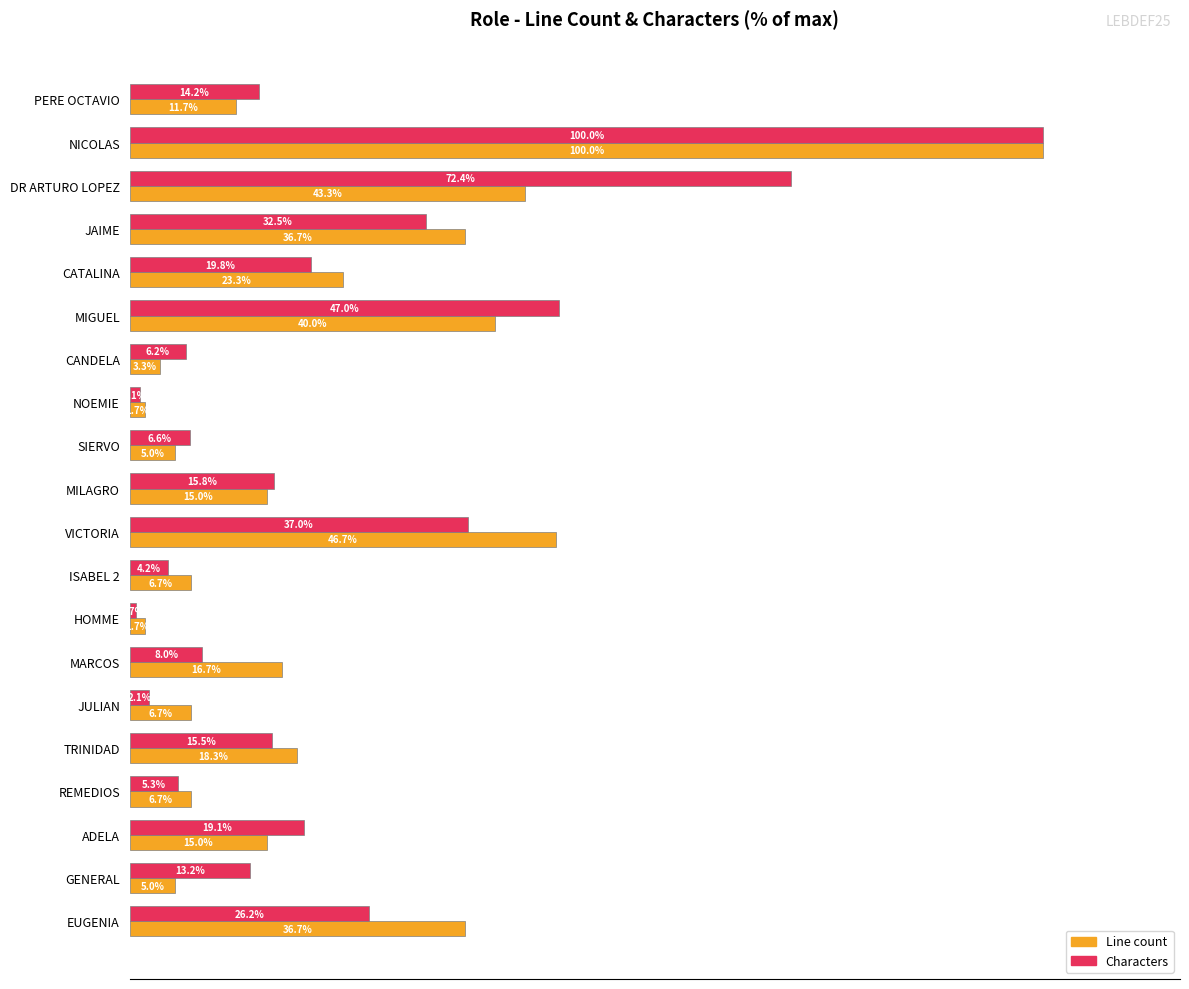

At which category is the sum across all series the highest?

NICOLAS